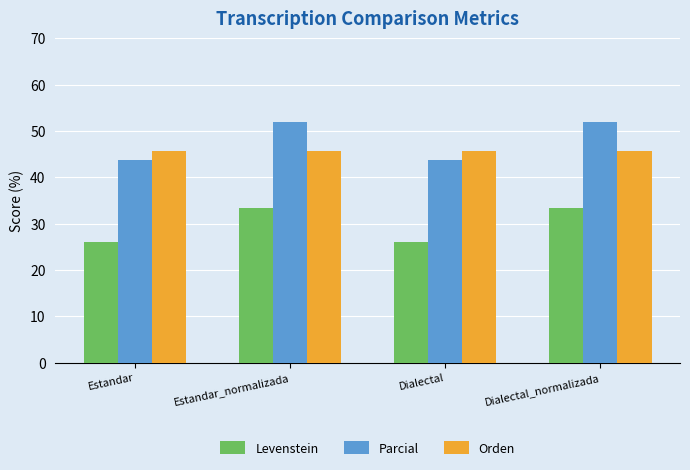

Is it true that Levenstein equals 25.9 at Estandar?

True